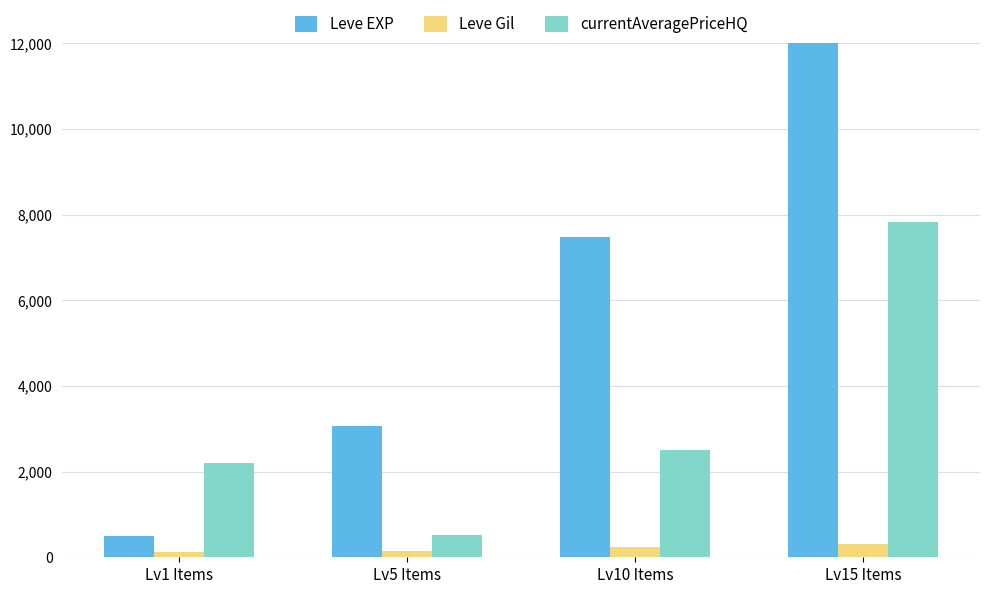

What position from the right is Lv5 Items?

3